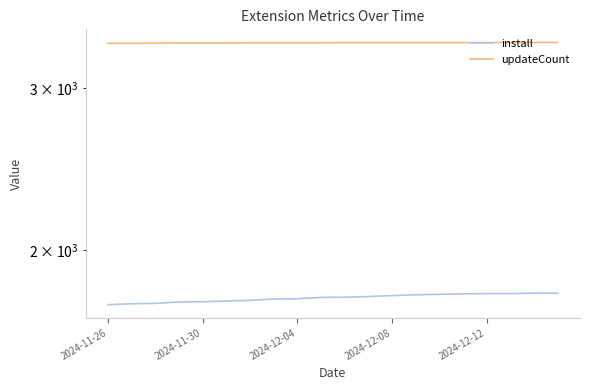

Reading left to right, list all the values displayed in this chart.

install: 1746	1750	1752	1758	1759	1762	1765	1771	1772	1778	1779	1782	1786	1790	1792	1794	1795	1795	1797	1797
updateCount: 3355	3355	3356	3357	3357	3357	3359	3359	3359	3359	3361	3361	3361	3361	3361	3361	3361	3362	3362	3362